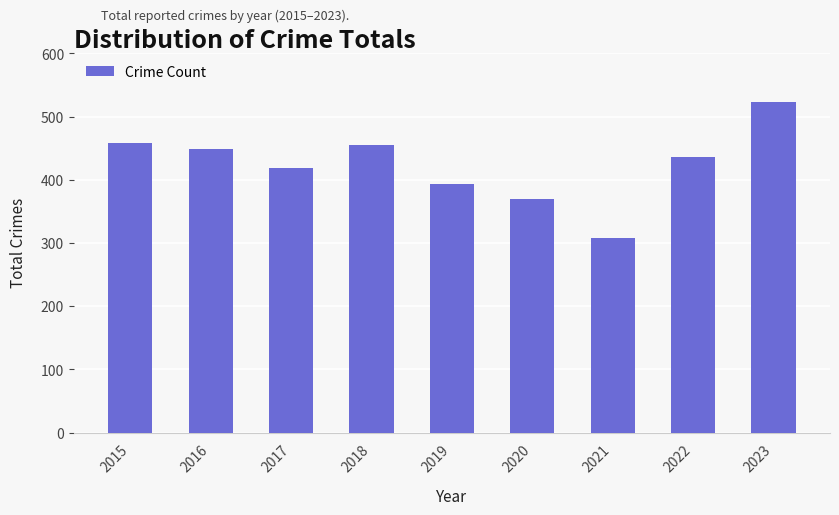

Reading left to right, list all the values displayed in this chart.

2015=458	2016=449	2017=419	2018=455	2019=394	2020=370	2021=308	2022=436	2023=523